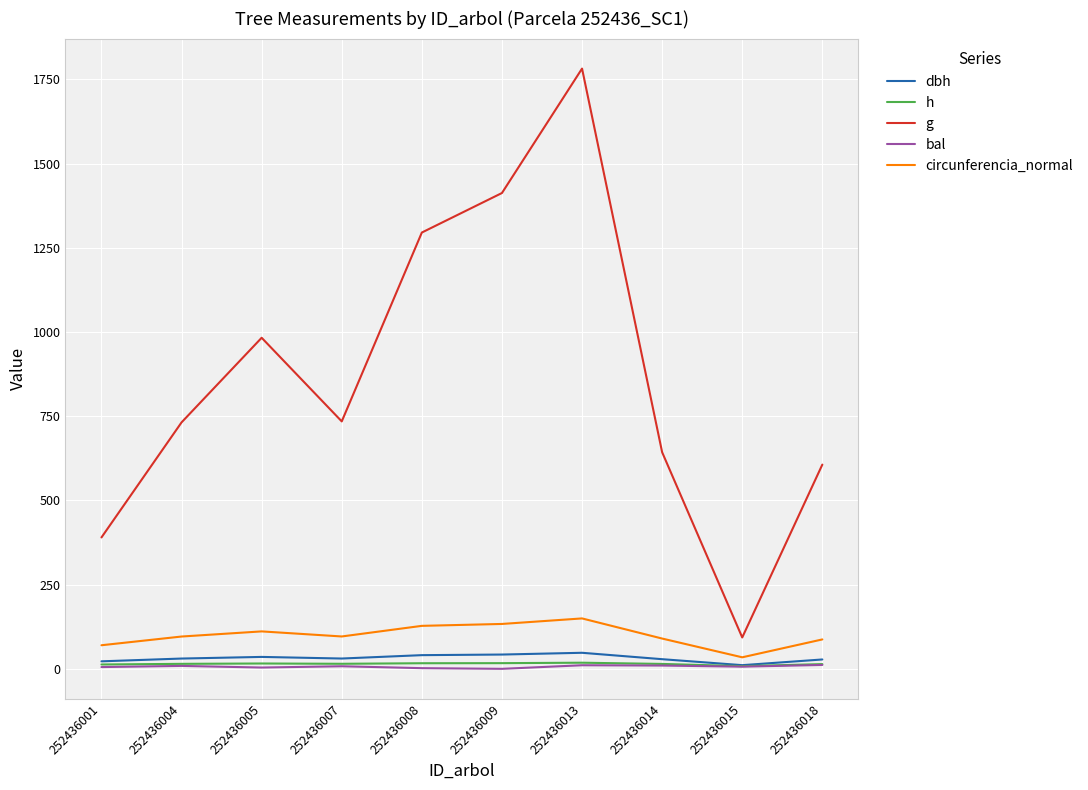

Is the value of circunferencia_normal at 252436018 greater than the value of bal at 252436014?

Yes